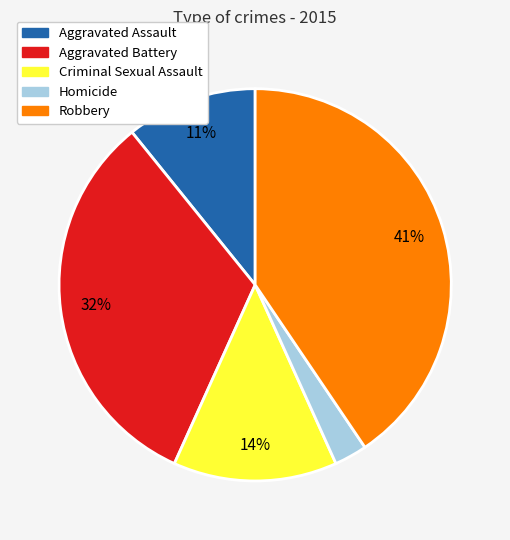

Is it true that Robbery is 41% of the pie?

True